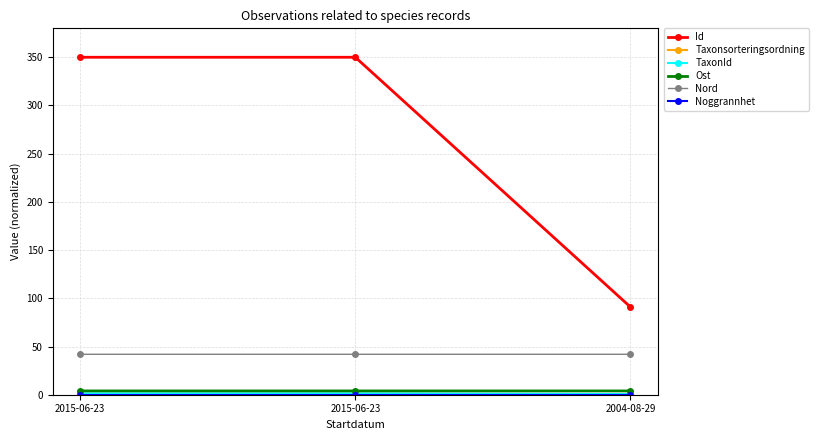

What is the maximum value shown in the chart?

350.0